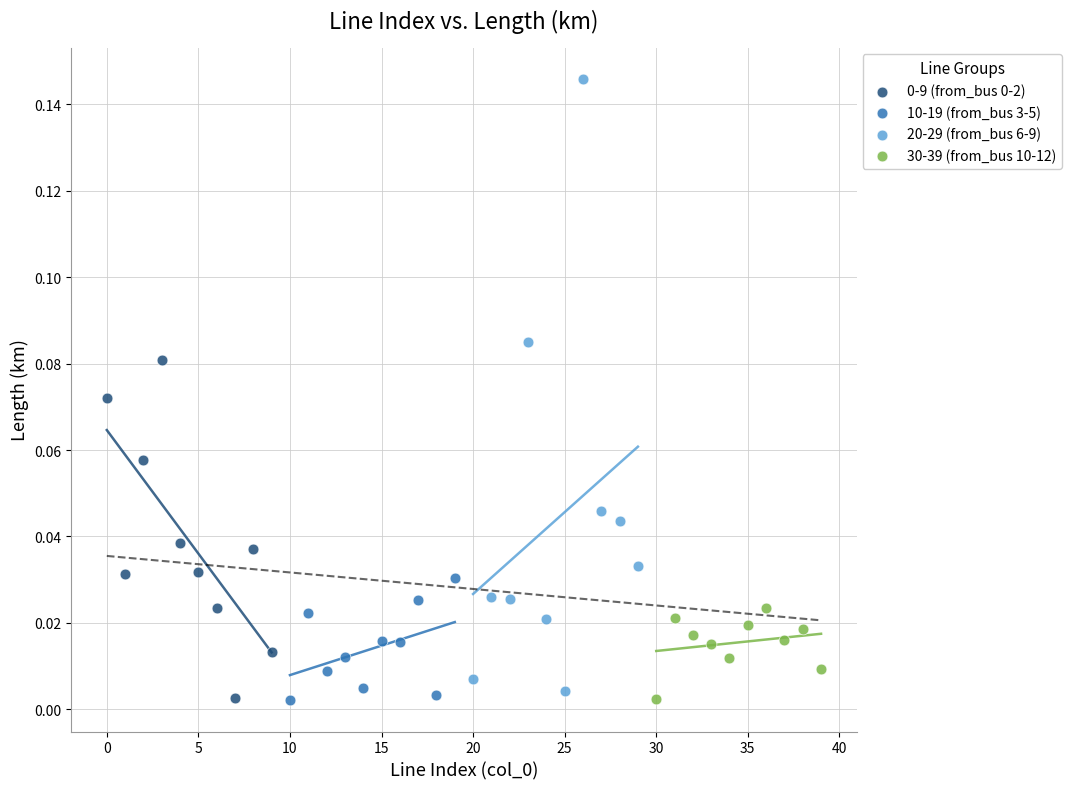

Which series reaches the maximum Y coordinate?

20-29 (from_bus 6-9)